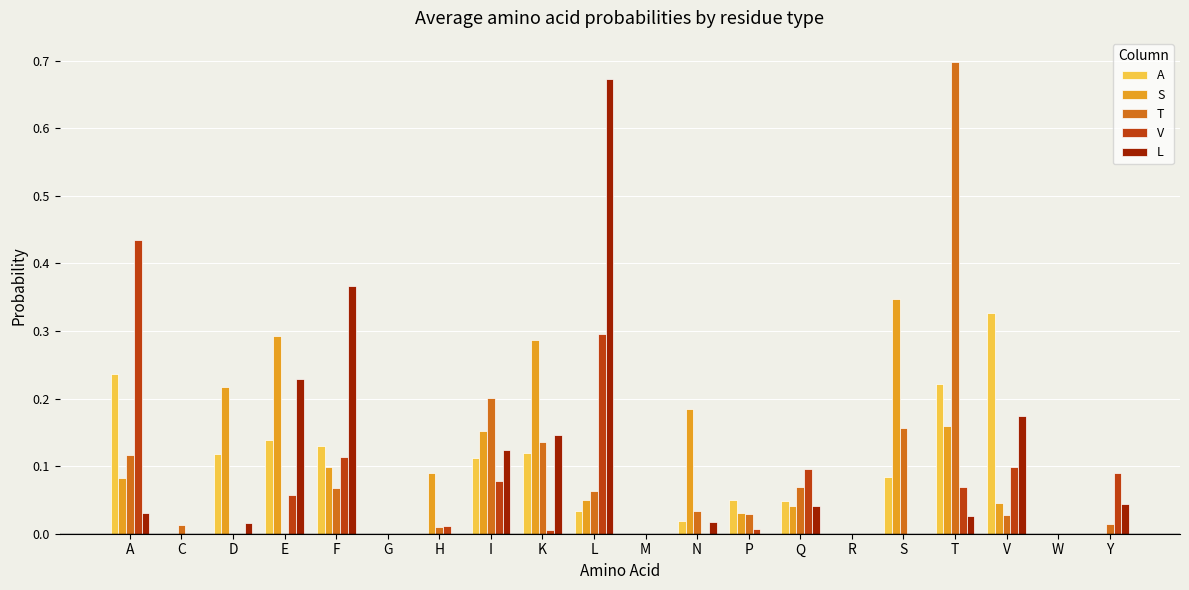

What is the sum of all A values?

1.6